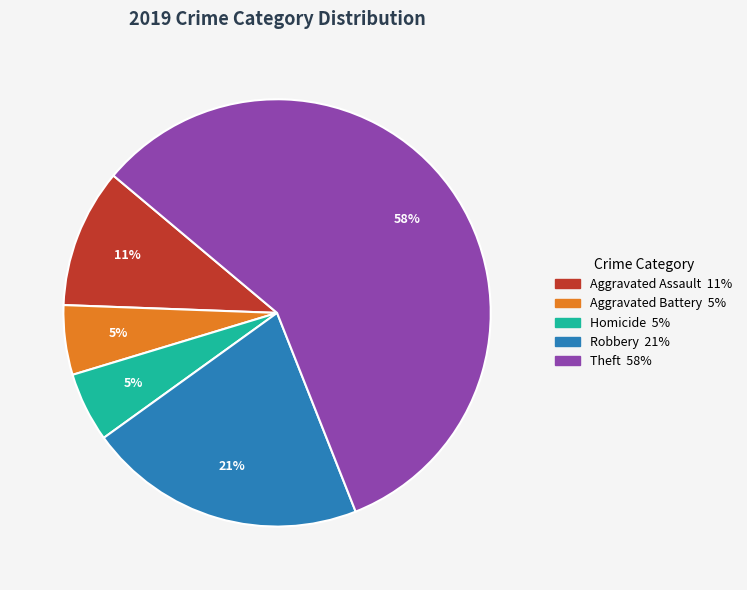

To the nearest percent, what is the difference between the largest and smallest slice percentages?

53%